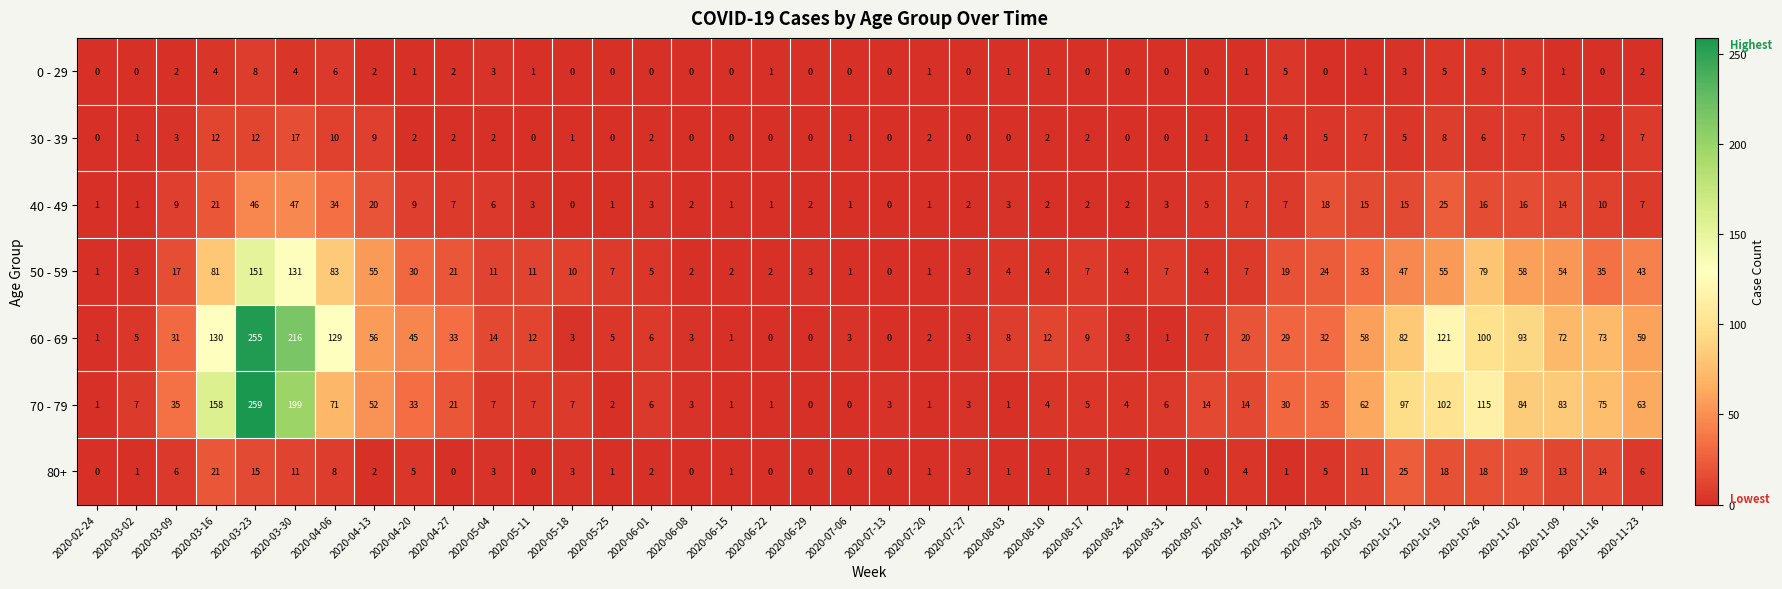

What is the total value across all series at 2020-11-09?

242